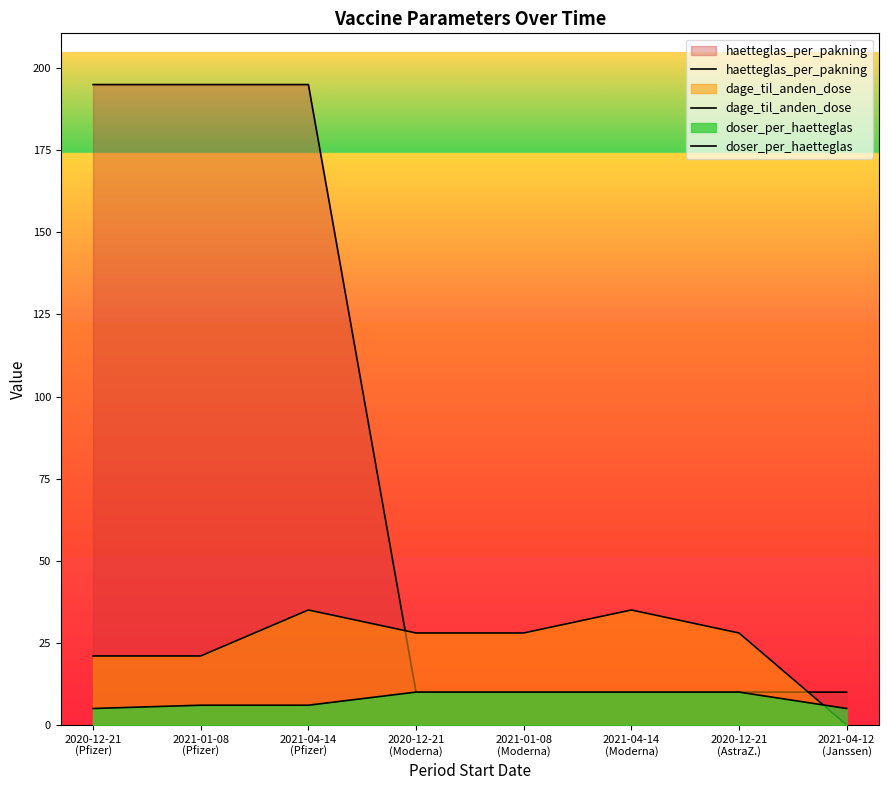

The haetteglas_per_pakning series shows 15 at 2021-04-14
(Moderna). True or false?

False